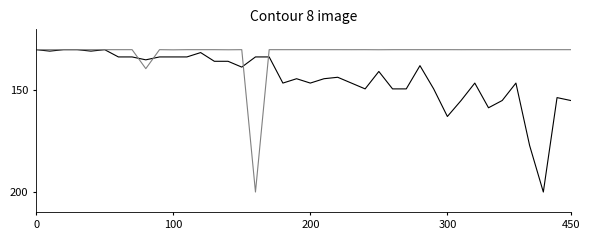

What is the minimum value shown in the chart?

130.0